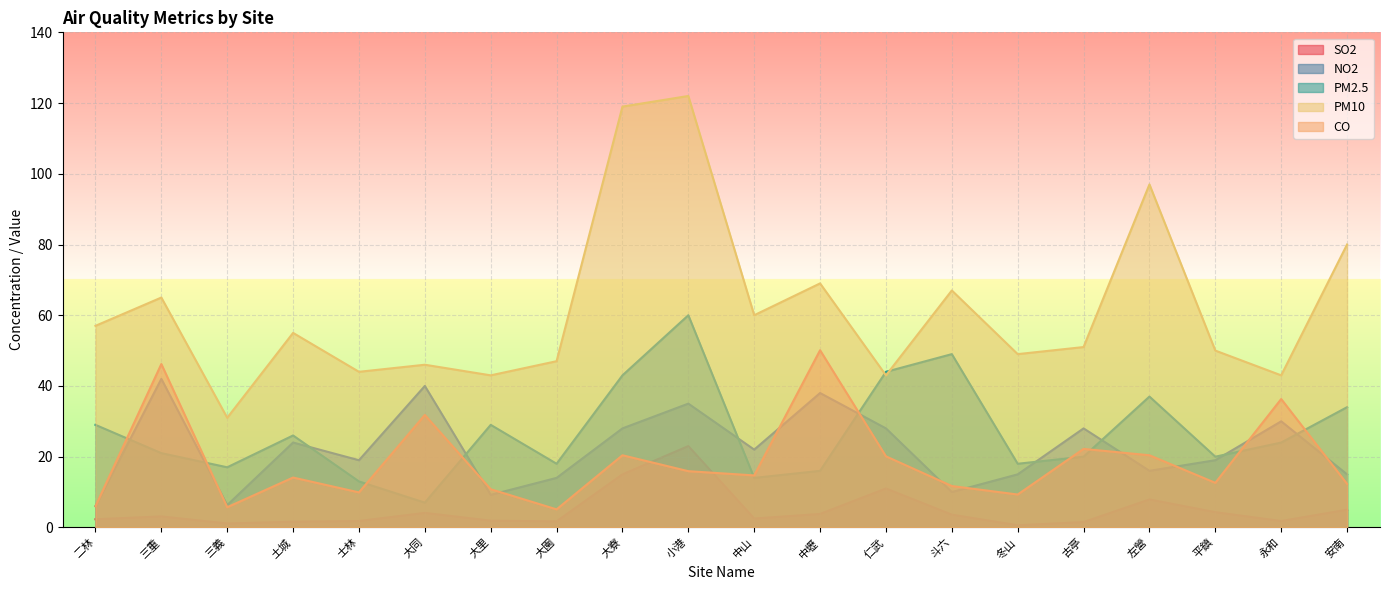

At which category does PM10 reach its first local peak?

三重